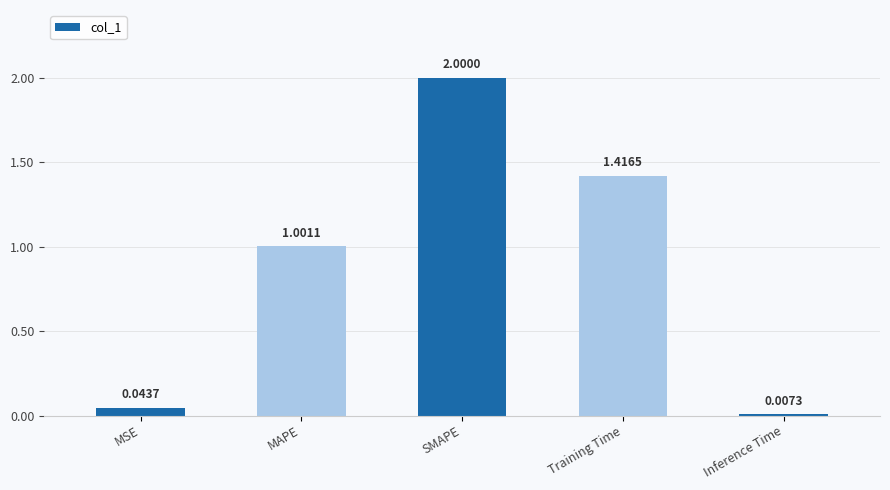

Which label corresponds to the smallest value in the chart?

Inference Time